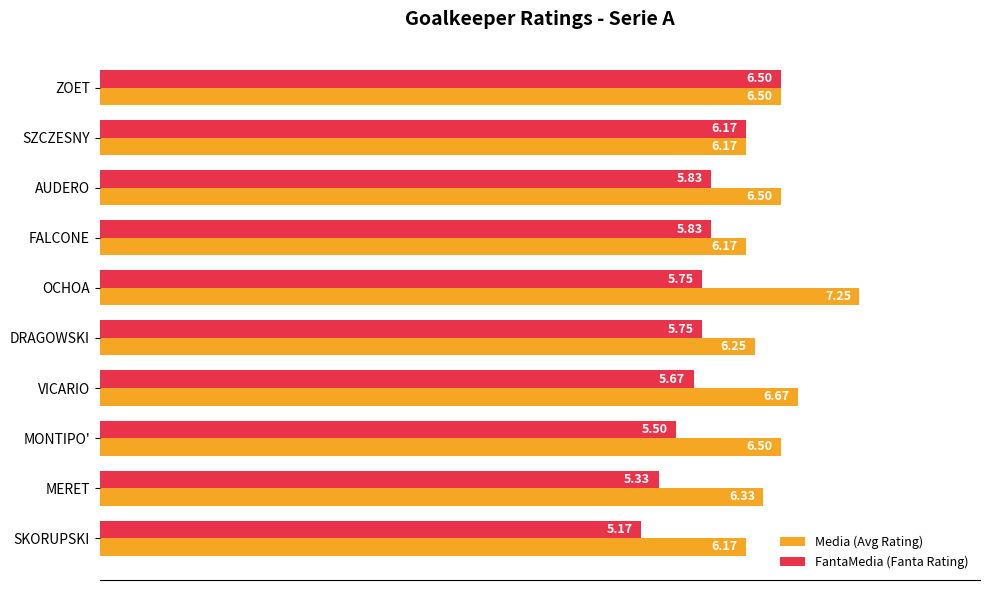

What are all the series names shown in the legend?

Media (Avg Rating), FantaMedia (Fanta Rating)